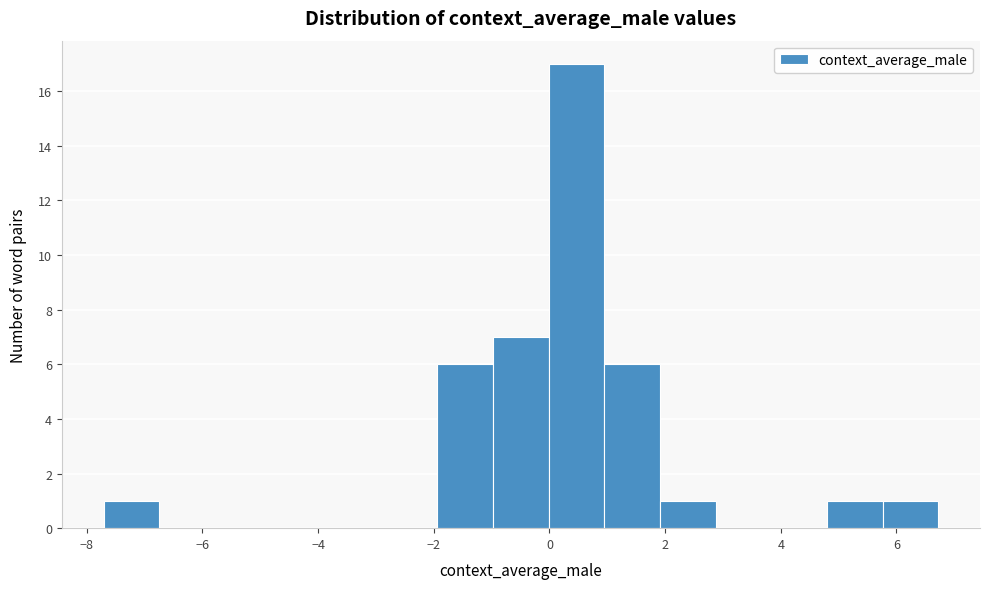

Reading left to right, list every bar in this chart as the range it spans on the x-axis followed by its height. Neither the bar edges nor the heights are printed on the chart, so give them approximately, as read against the axes.

-7.8 to -6.8: 1
-6.8 to -5.8: 0
-5.8 to -4.8: 0
-4.8 to -3.8: 0
-3.8 to -2.8: 0
-2.8 to -2.0: 0
-2.0 to -1.0: 6
-1.0 to 0.0: 7
0.0 to 1.0: 17
1.0 to 2.0: 6
2.0 to 2.8: 1
2.8 to 3.8: 0
3.8 to 4.8: 0
4.8 to 5.8: 1
5.8 to 6.8: 1